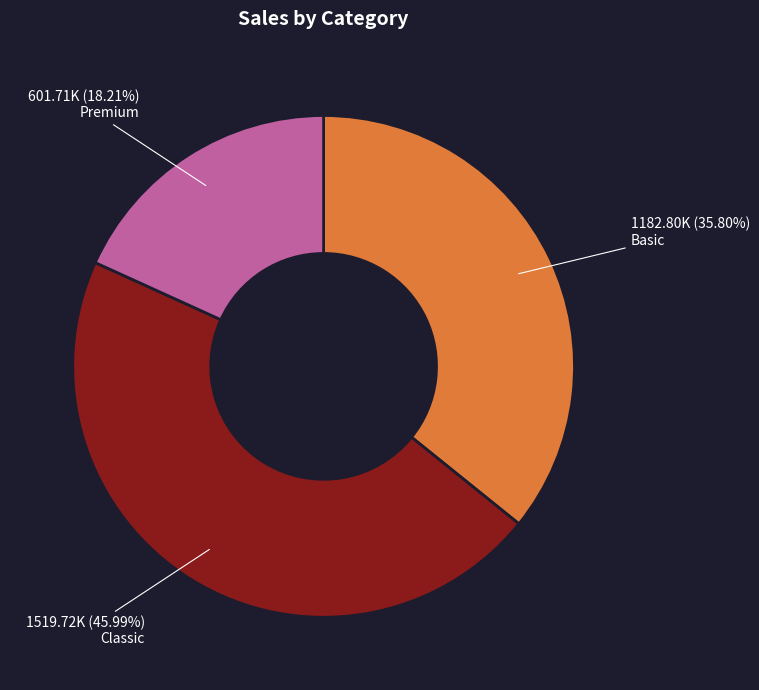

Rank the categories by value from lowest to highest.

Premium, Basic, Classic